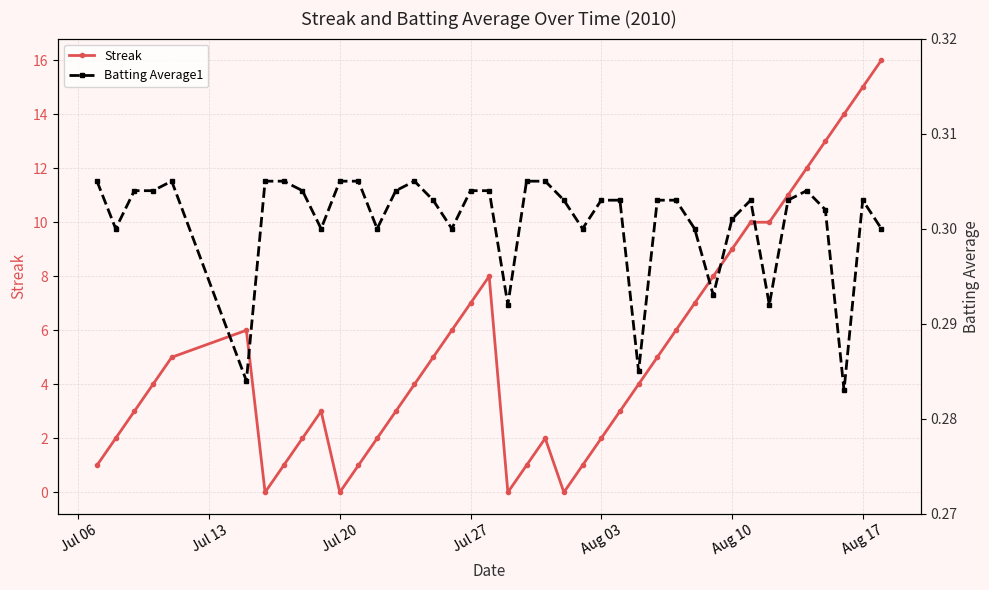

The Streak series shows 0 at Jul 20. True or false?

True